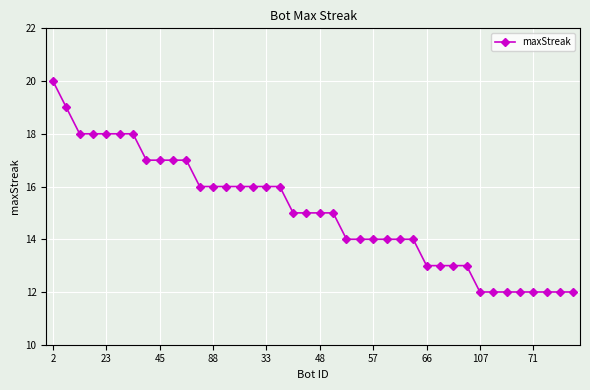

What is the difference between the maximum and minimum values?

8